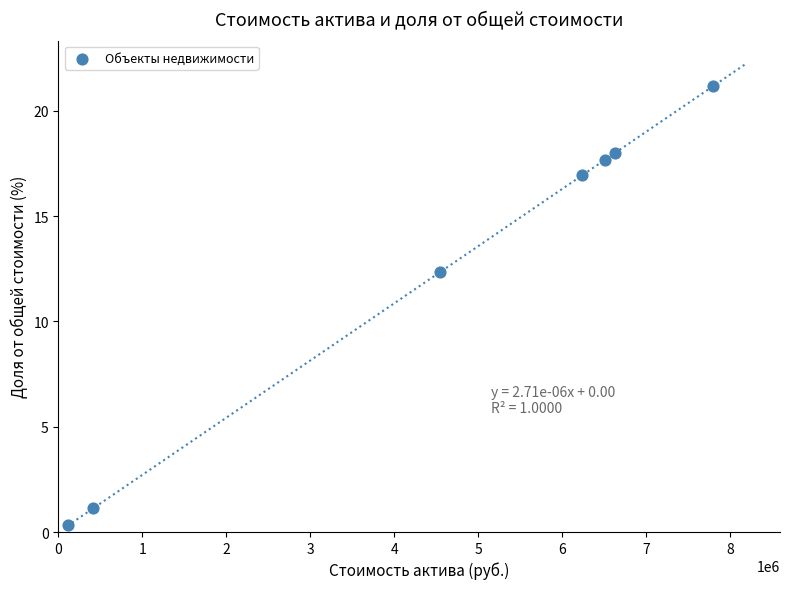

What is the average Y value?

12.5